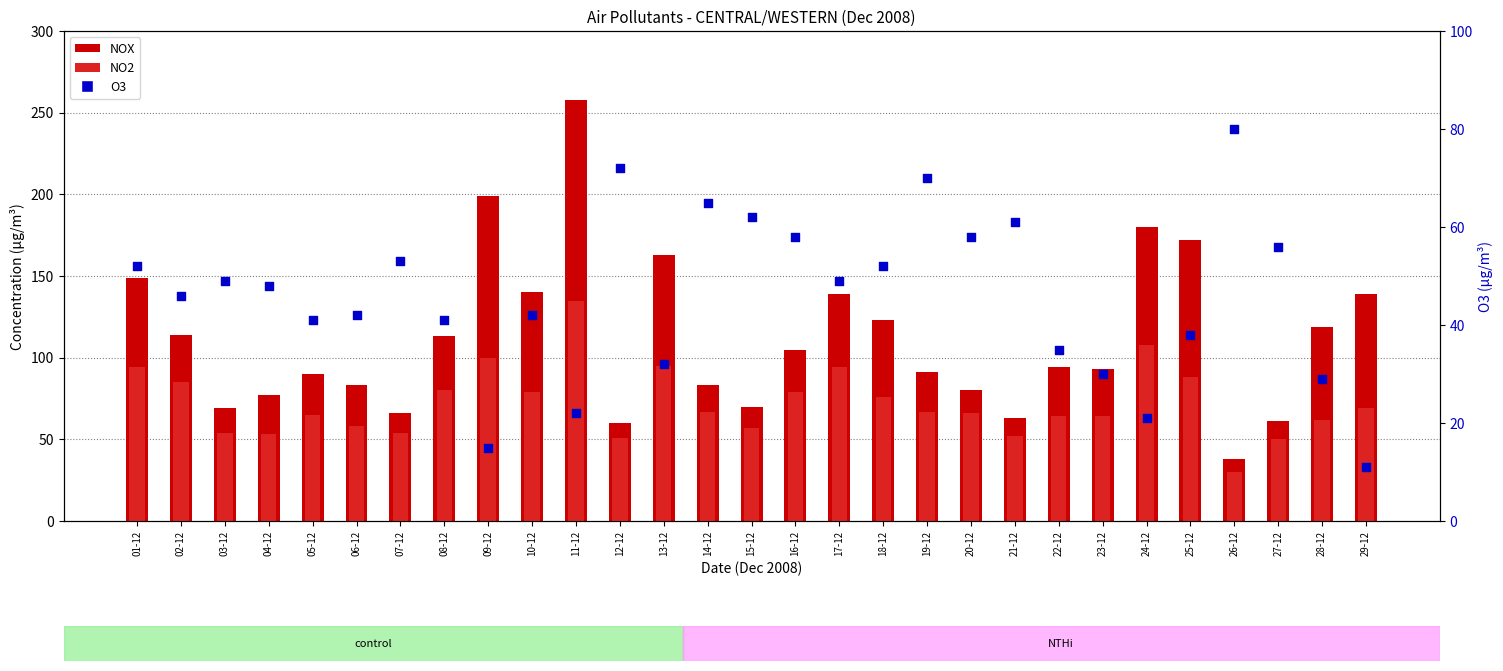

What are all the series names shown in the legend?

NOX, NO2, O3